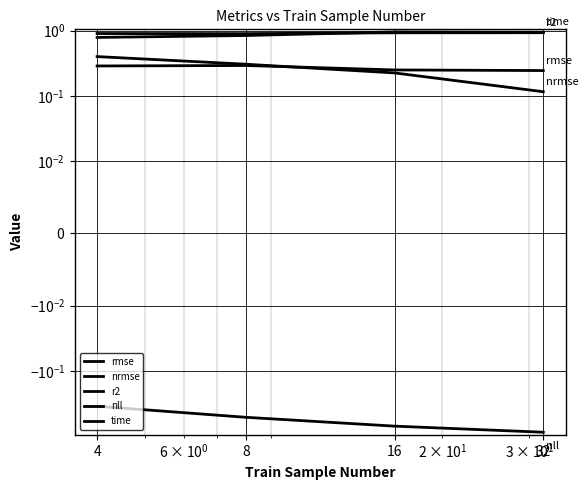

What is the sum of all nll values?

-2.5